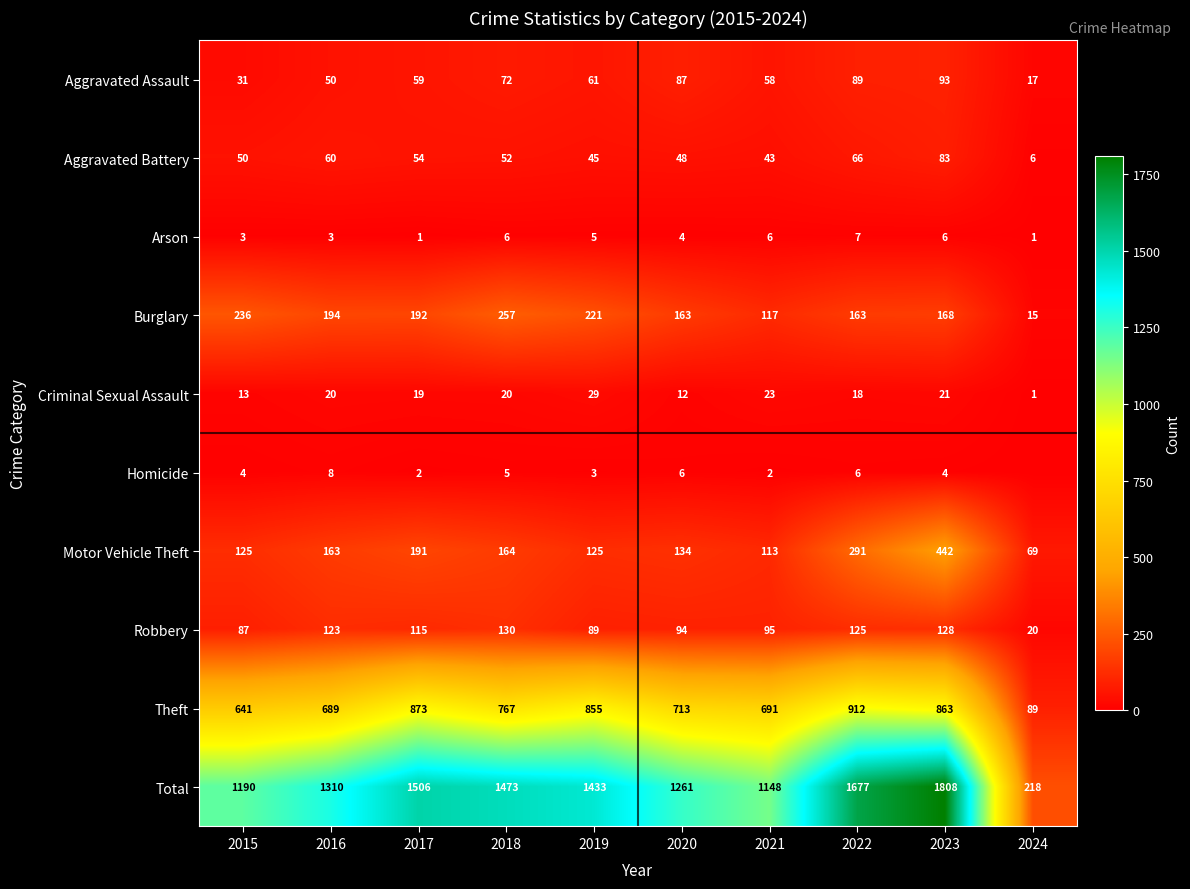

Is the value of Arson at 2015 greater than the value of Robbery at 2022?

No